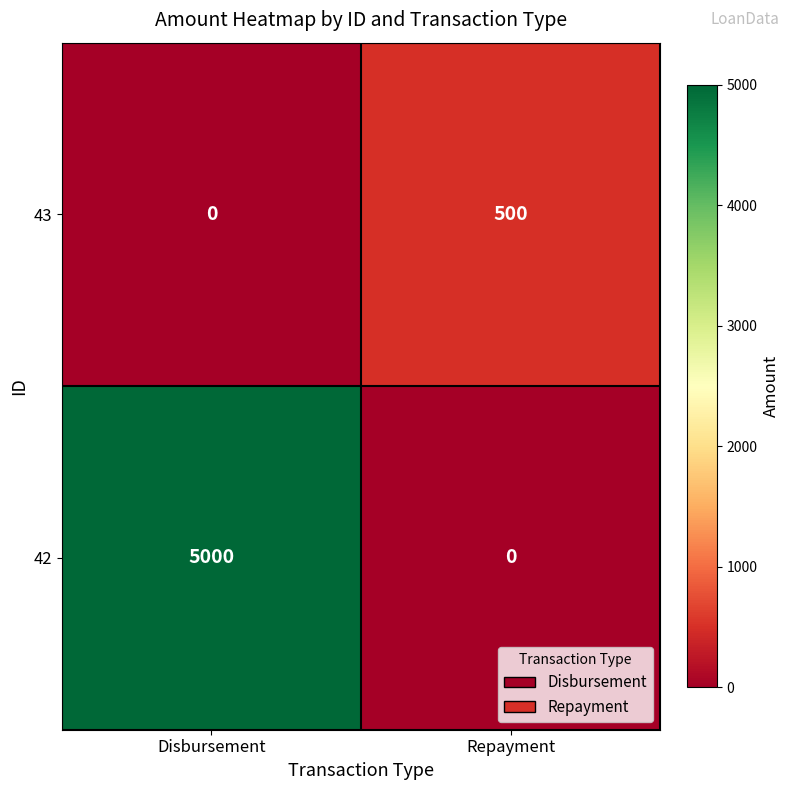

Which series changed the most between Disbursement and Repayment?

42